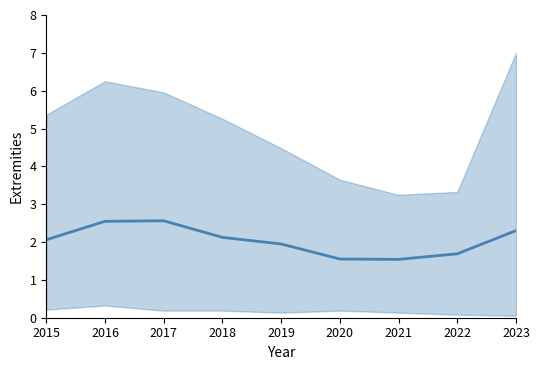

Which category has the highest value across all series?

2017